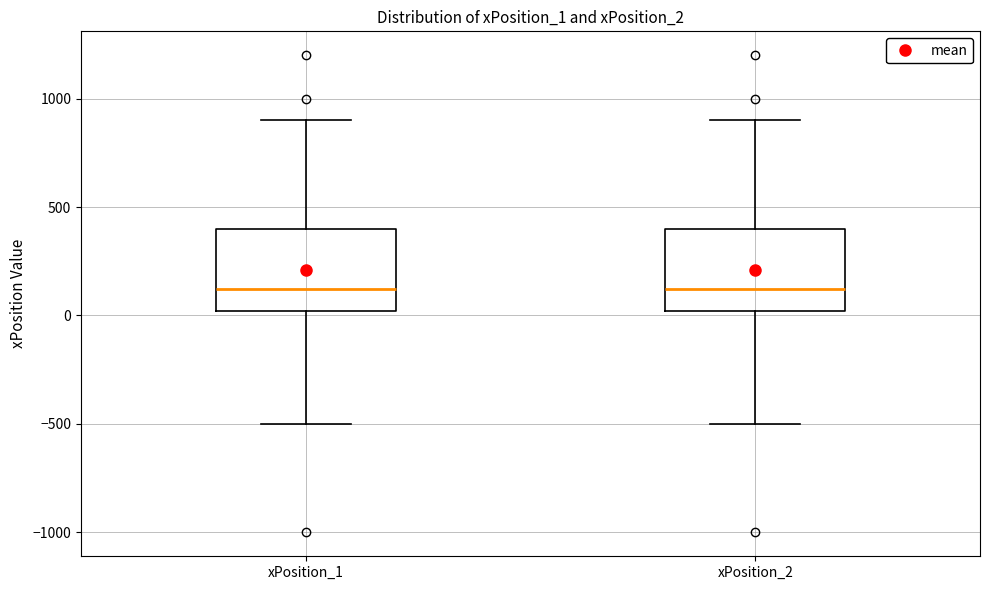

Reading left to right, transcribe this box plot: for each box, give where its median line is, the range the box spans, and where its two whiskers end, as read against the y-axis. The values are not printed on the chart, so give them approximately, as read against the axis.

xPosition_1: median 100, box 0 to 400, whiskers -500 to 900
xPosition_2: median 100, box 0 to 400, whiskers -500 to 900